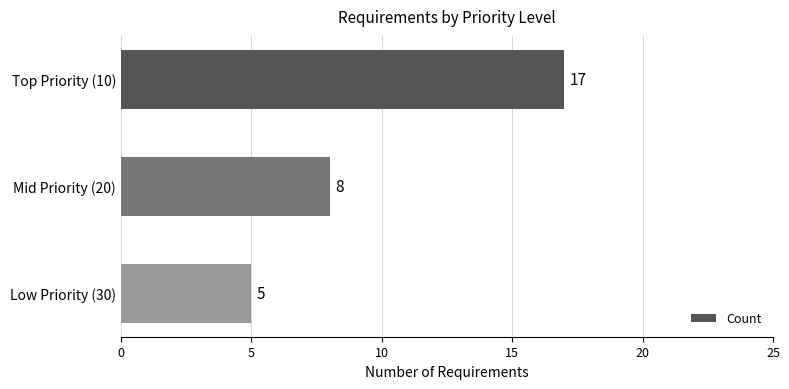

Which category has the lowest value across all series?

Low Priority (30)